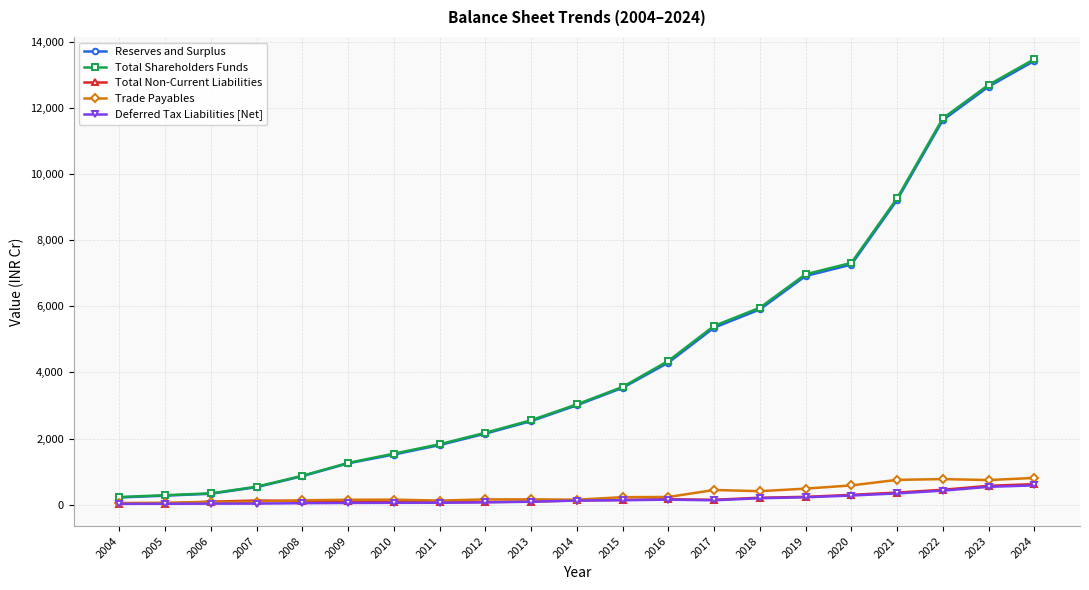

What is the maximum value for Trade Payables?

807.0